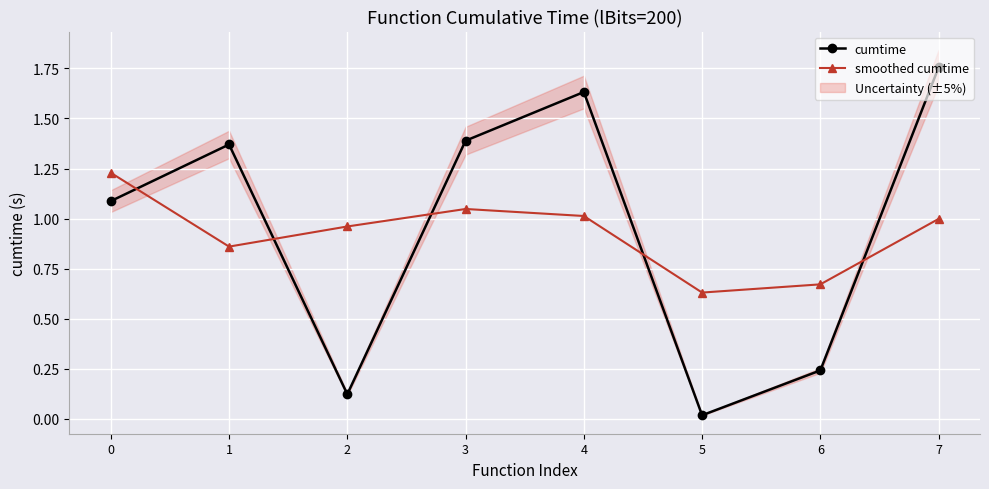

Reading left to right, extract all data points from this chart.

cumtime: 1.1	1.4	0.1	1.4	1.6	0.0	0.2	1.8
smoothed cumtime: 1.2	0.9	1.0	1.0	1.0	0.6	0.7	1.0